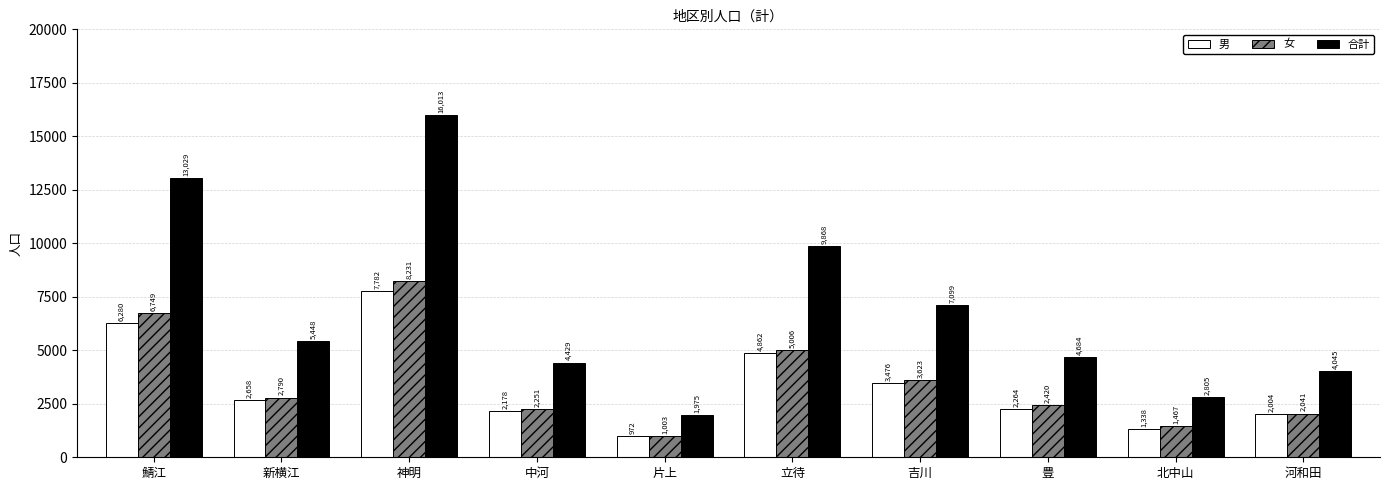

Which series has the largest range (max minus min)?

合計